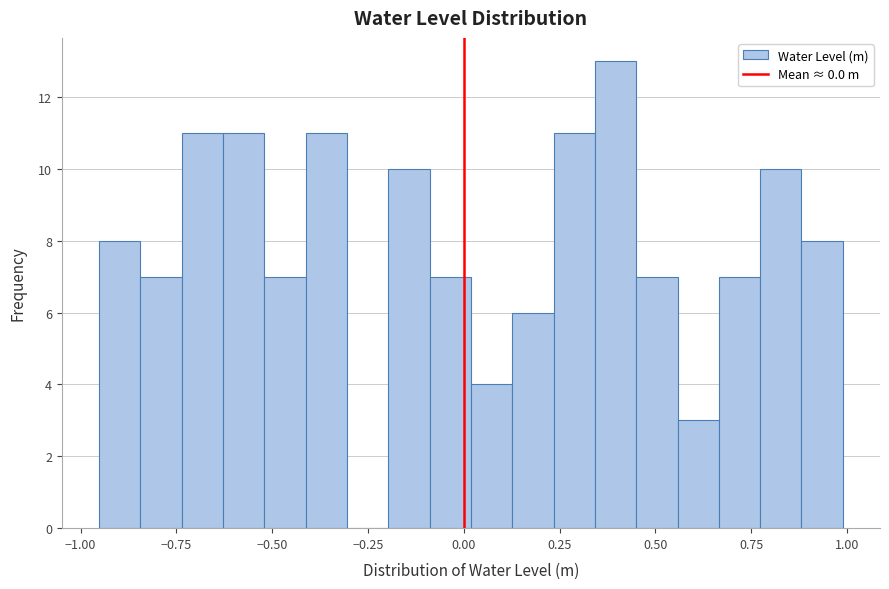

Read against the x-axis, roughly where is the centre of the tallest bar?

0.40